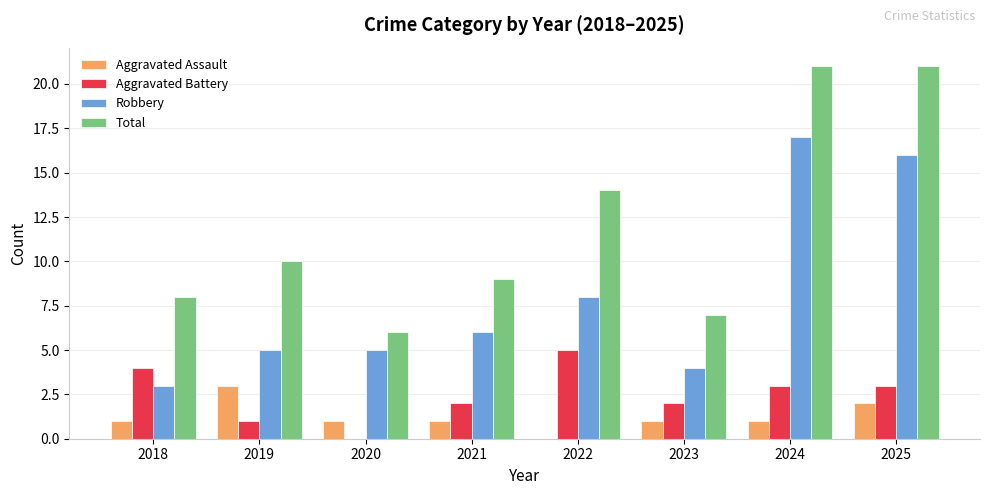

True or false: Aggravated Assault has a value of 1 at 2022.

False